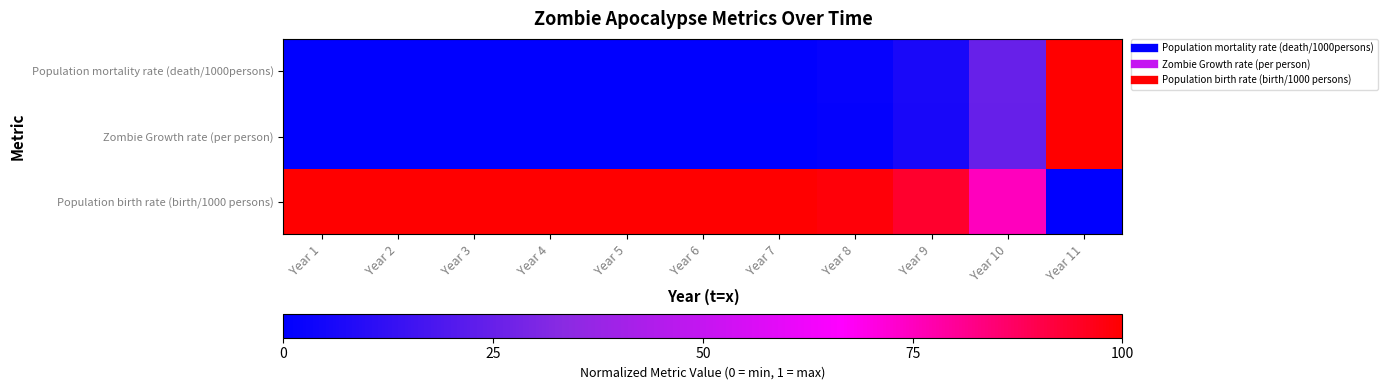

Rank the series at Year 2 from lowest to highest value.

Zombie Growth rate (per person), Population mortality rate (death/1000persons), Population birth rate (birth/1000 persons)